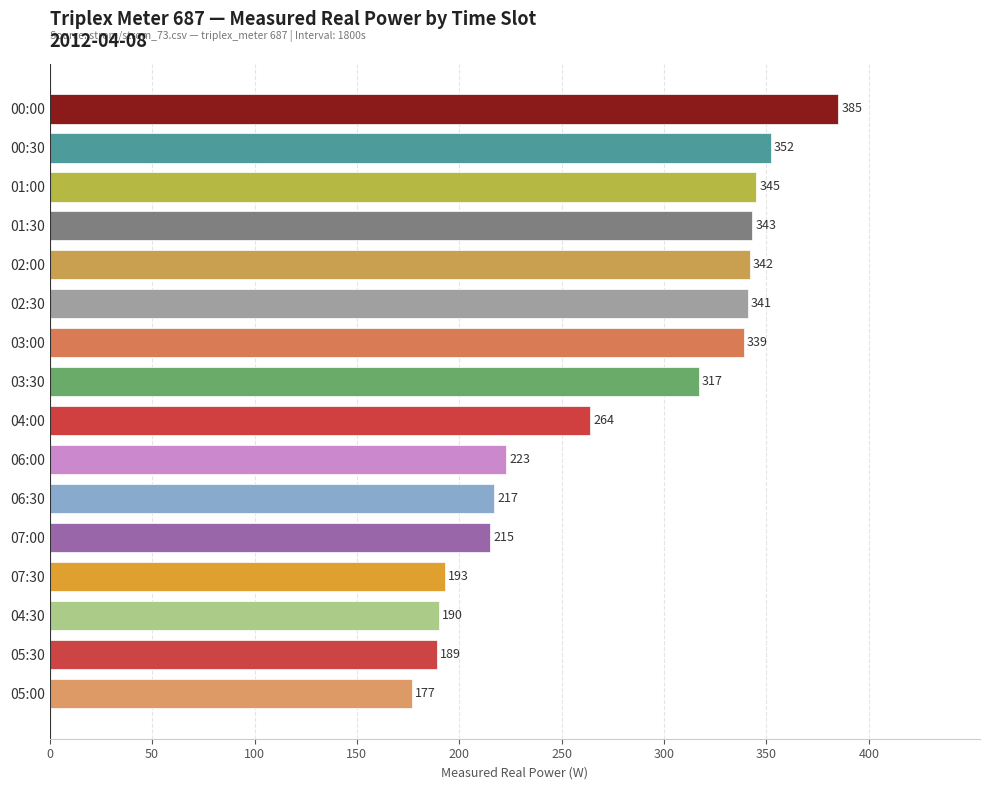

Reading top to bottom, what are all the values shown in this chart?

385	352	345	343	342	341	339	317	264	223	217	215	193	190	189	177